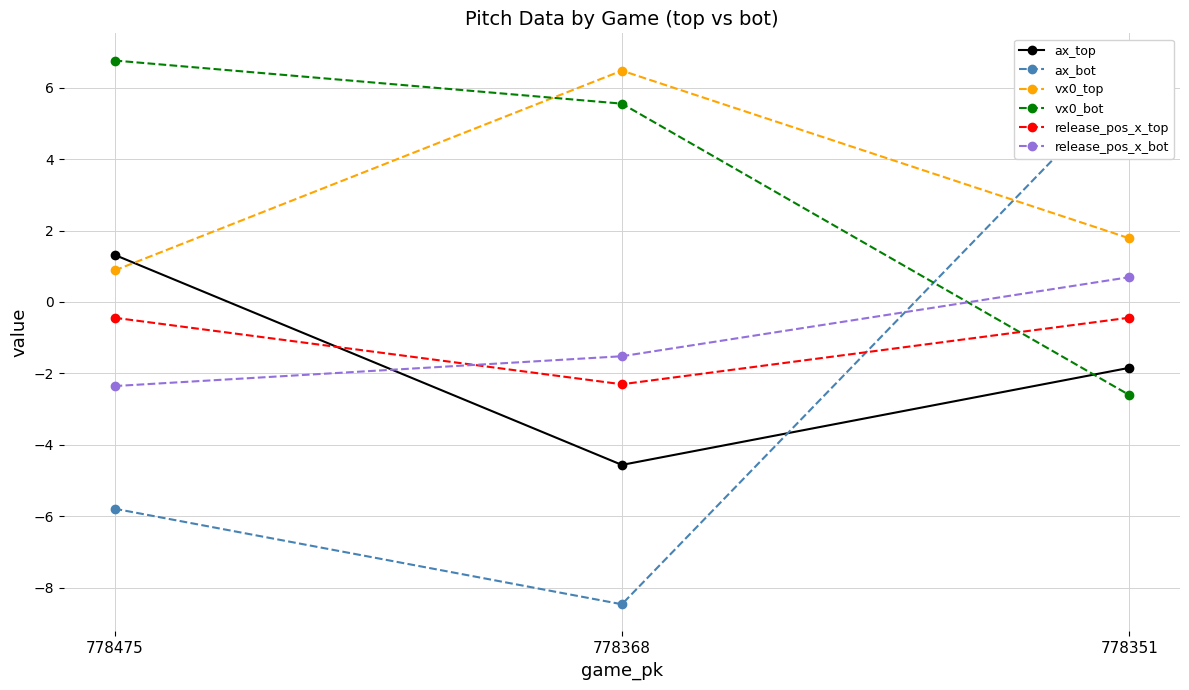

Is the value of vx0_bot at 778351 greater than the value of ax_top at 778351?

No